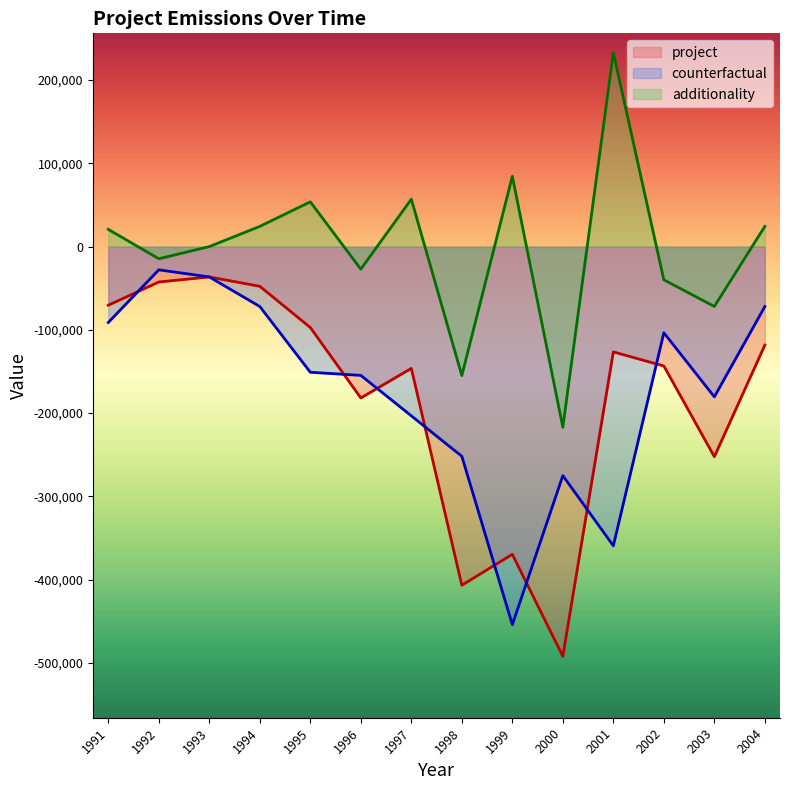

Which series has the widest spread of values?

project